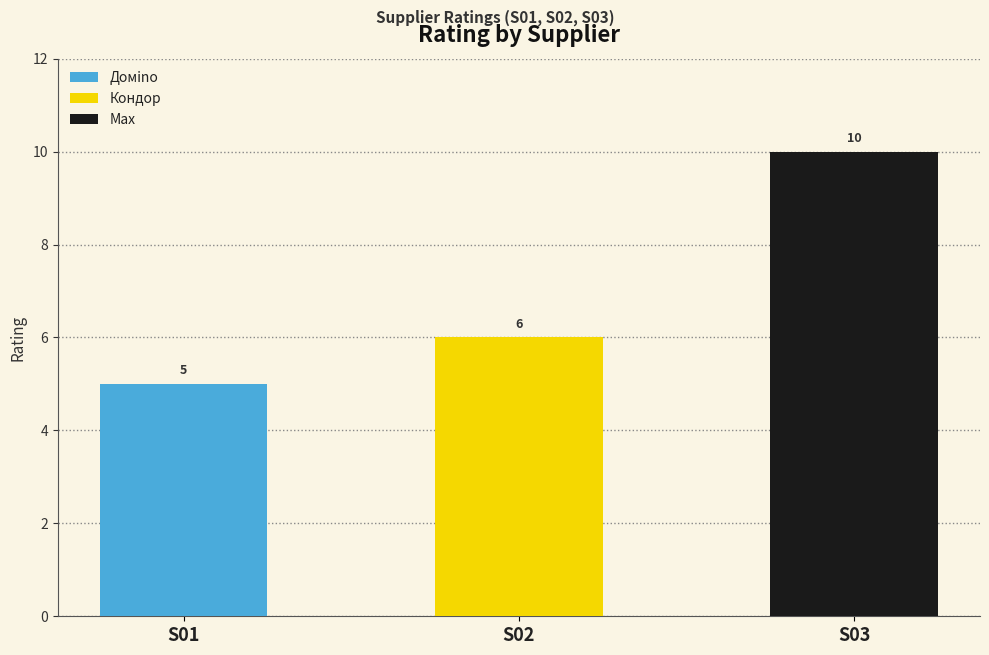

What is the change in value from S01 to S02?

+1